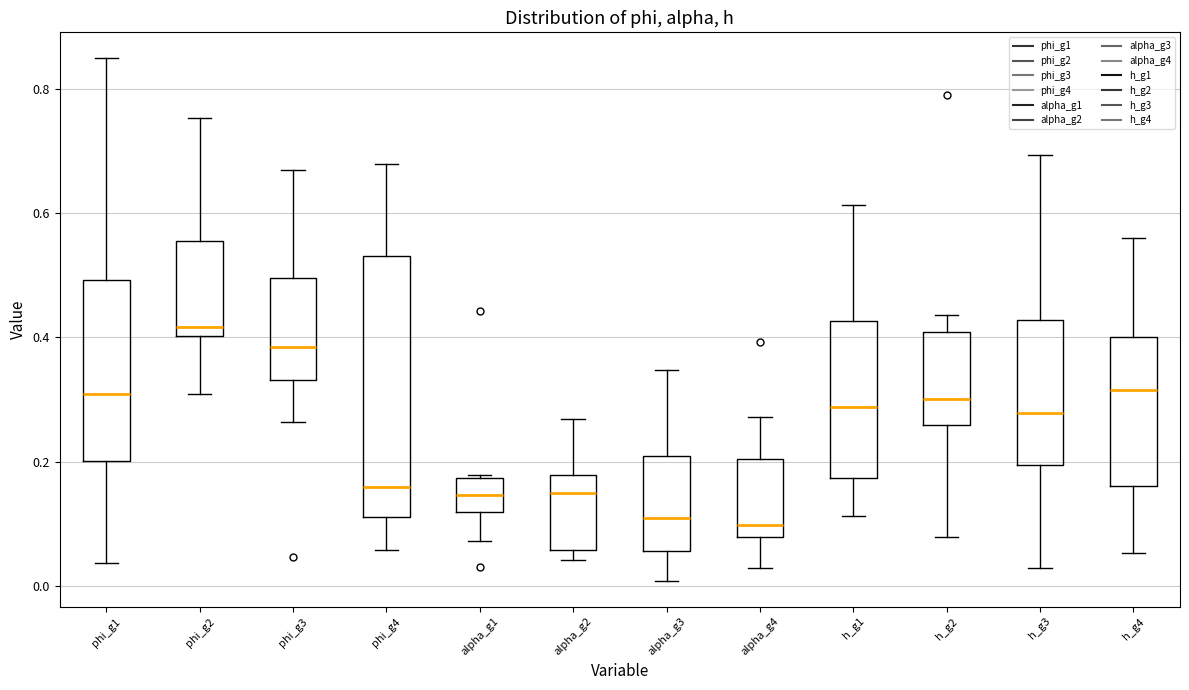

Reading left to right, transcribe this box plot: for each box, give where its median line is, the range the box spans, and where its two whiskers end, as read against the y-axis. The values are not printed on the chart, so give them approximately, as read against the axis.

phi_g1: median 0.30, box 0.20 to 0.50, whiskers 0.04 to 0.84
phi_g2: median 0.42, box 0.40 to 0.56, whiskers 0.30 to 0.76
phi_g3: median 0.38, box 0.34 to 0.50, whiskers 0.26 to 0.66
phi_g4: median 0.16, box 0.12 to 0.54, whiskers 0.06 to 0.68
alpha_g1: median 0.14, box 0.12 to 0.18, whiskers 0.08 to 0.18
alpha_g2: median 0.14, box 0.06 to 0.18, whiskers 0.04 to 0.26
alpha_g3: median 0.10, box 0.06 to 0.20, whiskers 0.00 to 0.34
alpha_g4: median 0.10, box 0.08 to 0.20, whiskers 0.02 to 0.28
h_g1: median 0.28, box 0.18 to 0.42, whiskers 0.12 to 0.62
h_g2: median 0.30, box 0.26 to 0.40, whiskers 0.08 to 0.44
h_g3: median 0.28, box 0.20 to 0.42, whiskers 0.02 to 0.70
h_g4: median 0.32, box 0.16 to 0.40, whiskers 0.06 to 0.56